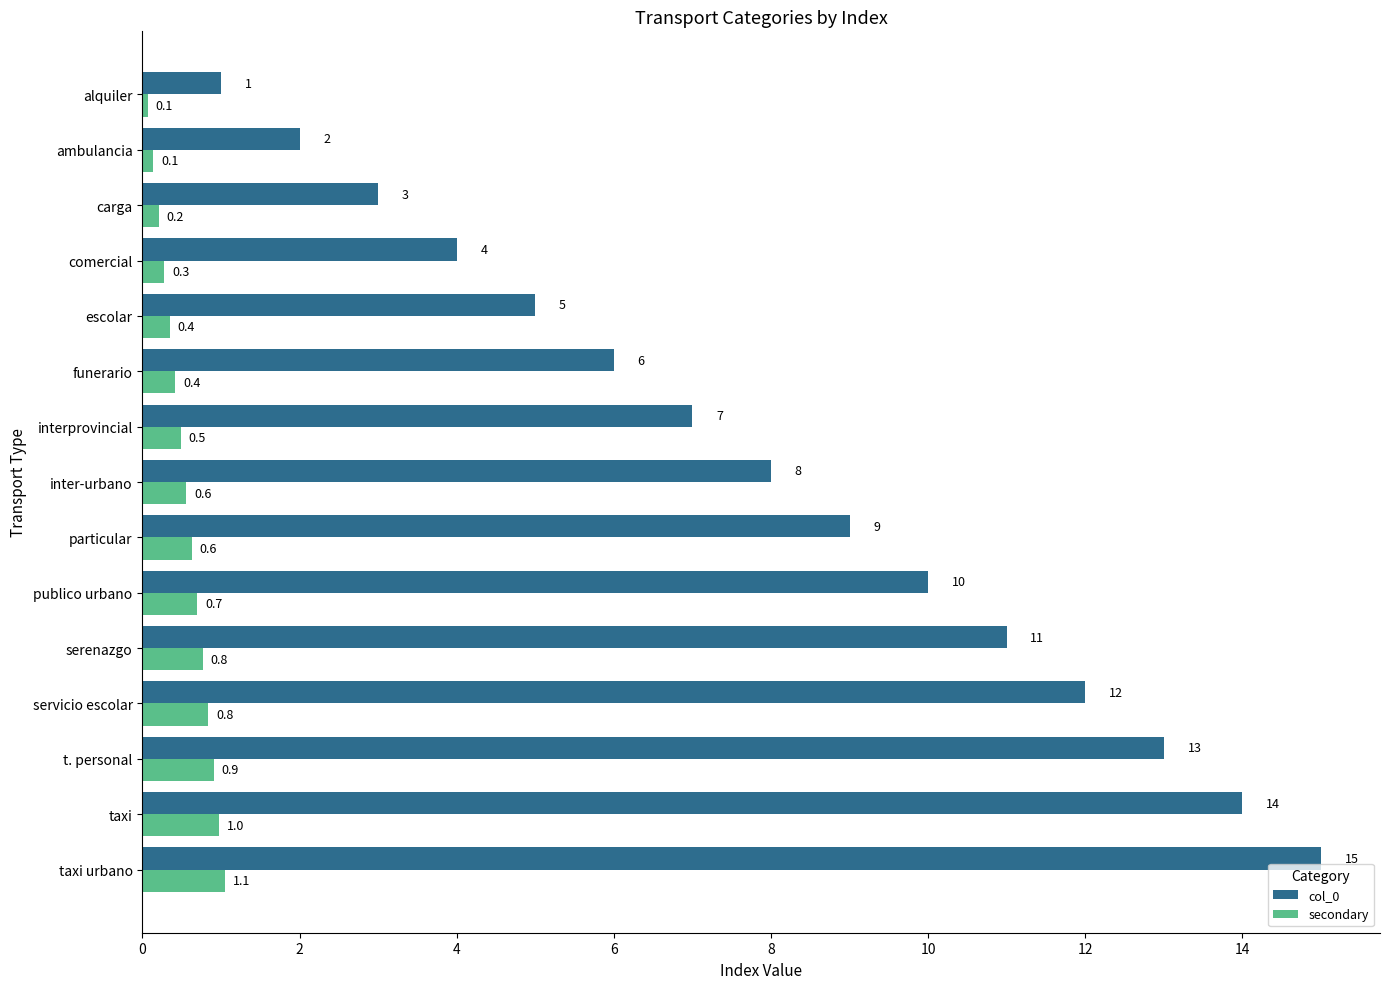

List the series in order of their peak value, highest first.

col_0, secondary